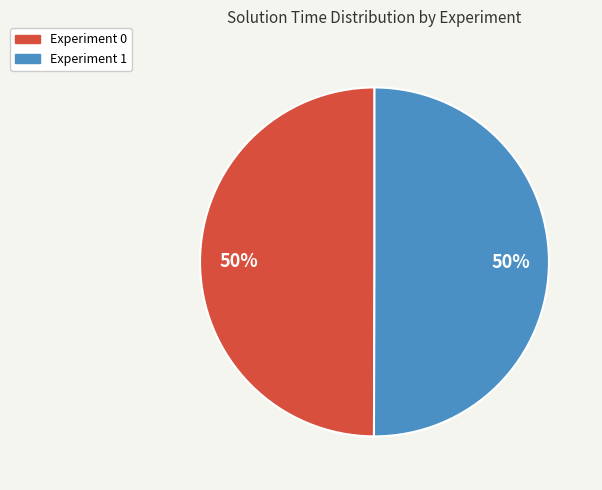

To the nearest percent, what percentage of the pie is Experiment 0?

50%